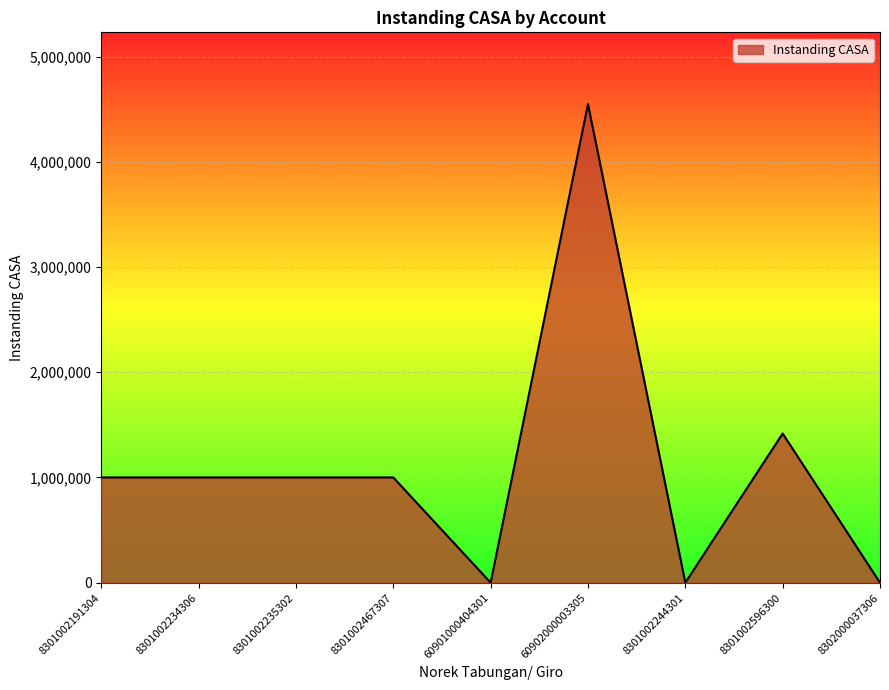

Is it true that the value at 8301002234306 is 382296?

False